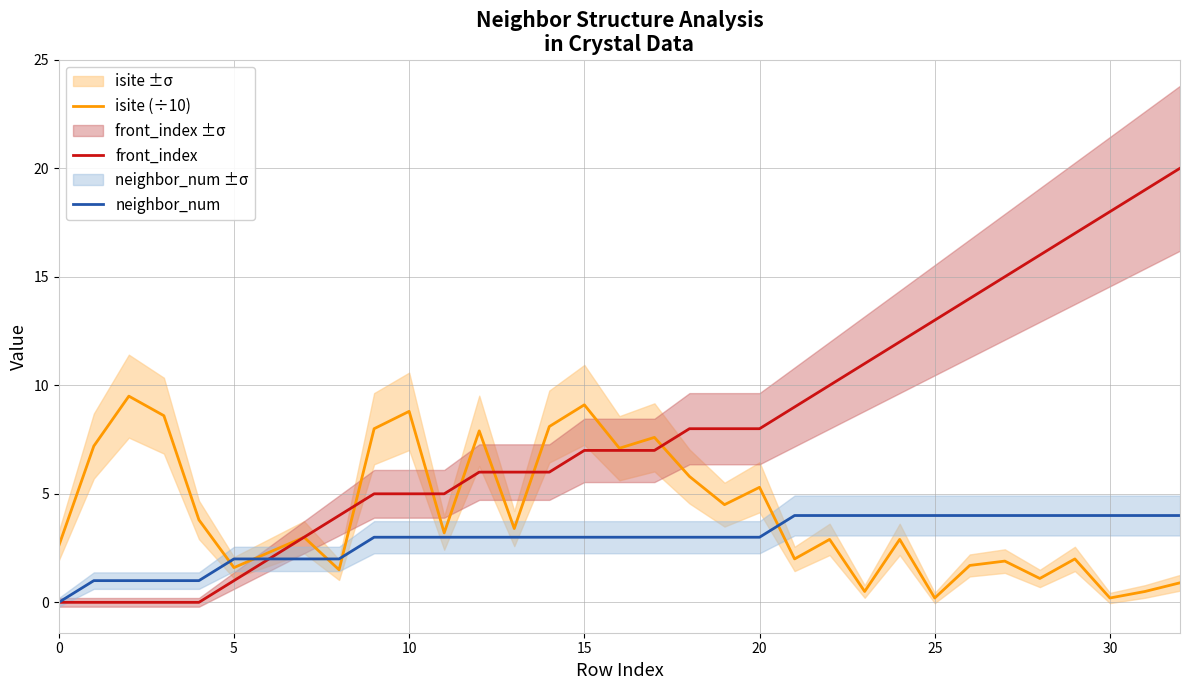

What is the difference between the second highest and second lowest values in the neighbor_num series?

3.0